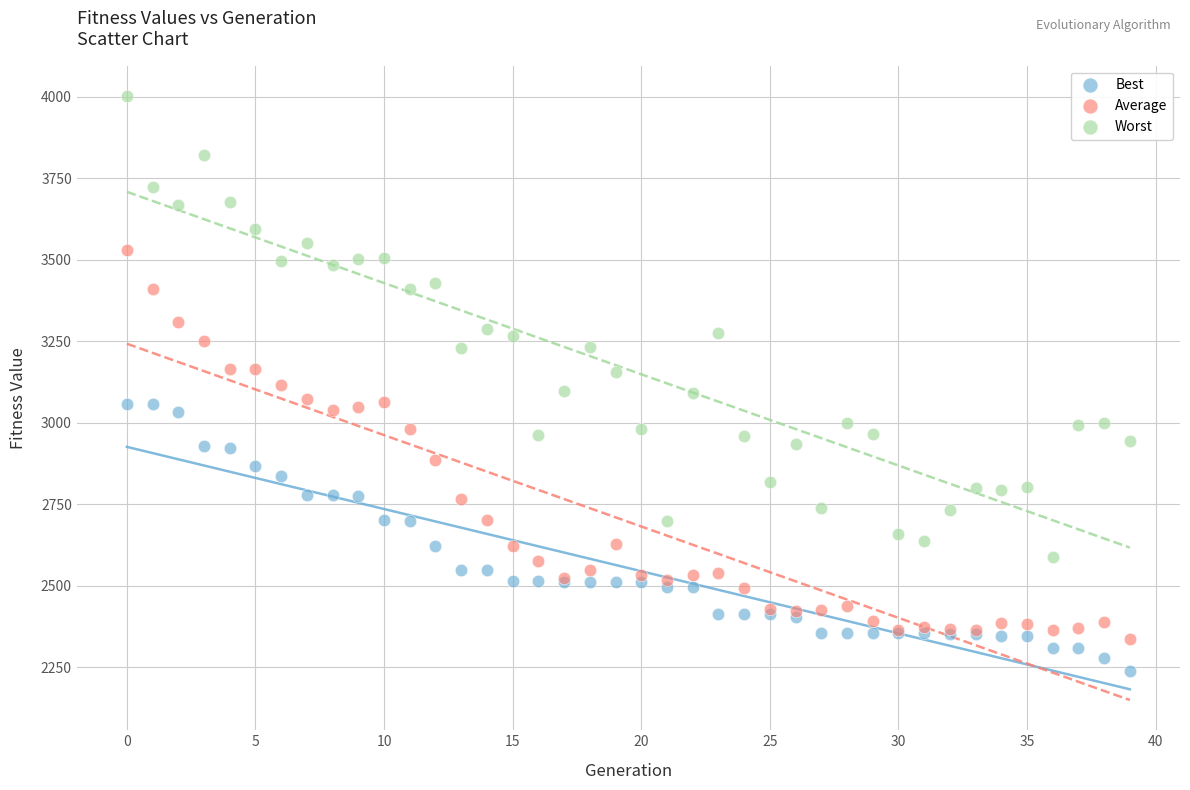

Which series has the largest Y range (max minus min)?

Worst